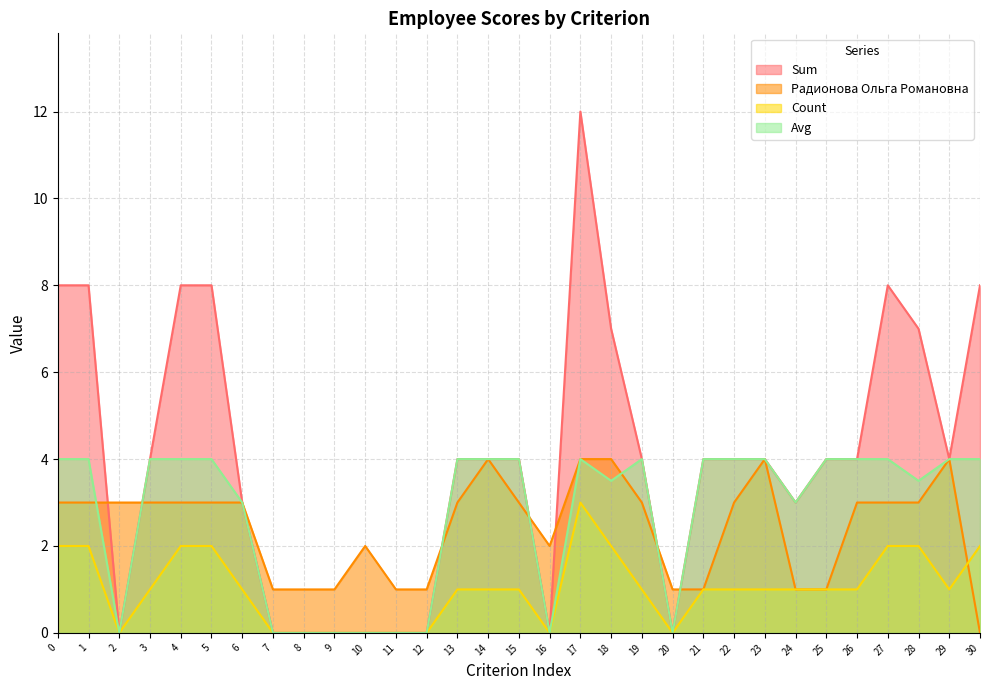

What is the difference between the Avg values at 20 and 28?

3.5